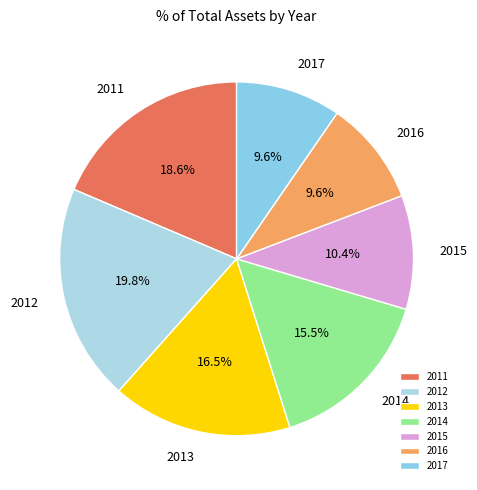

To the nearest percent, what is the difference between the largest and smallest slice percentages?

10%